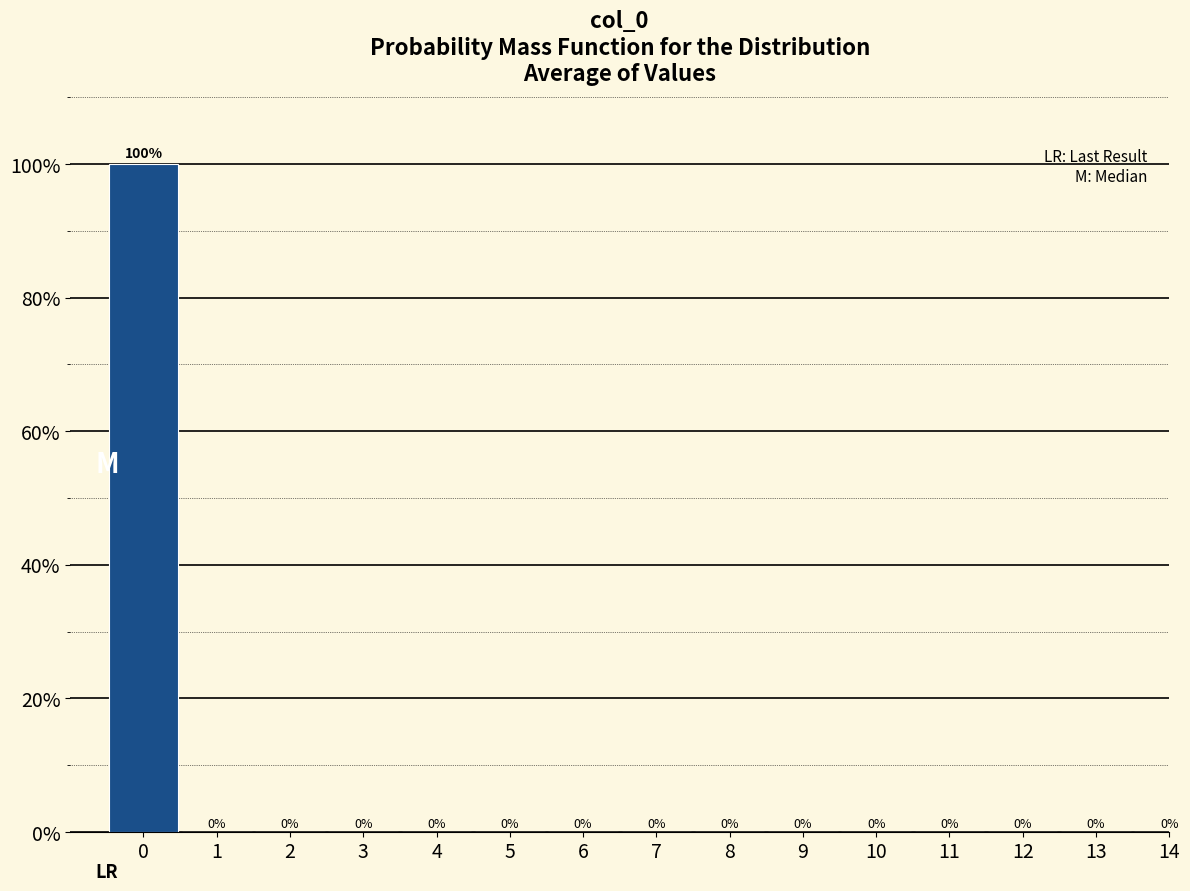

Reading left to right, list all the values displayed in this chart.

0=100	1=0	2=0	3=0	4=0	5=0	6=0	7=0	8=0	9=0	10=0	11=0	12=0	13=0	14=0